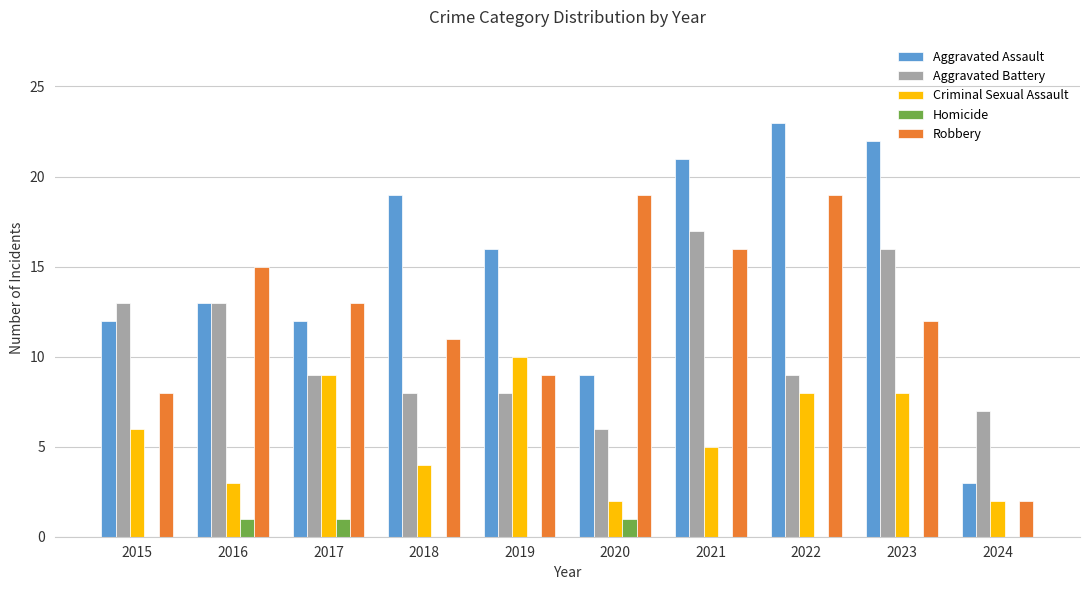

Where does the Aggravated Assault series first go above 16?

2018